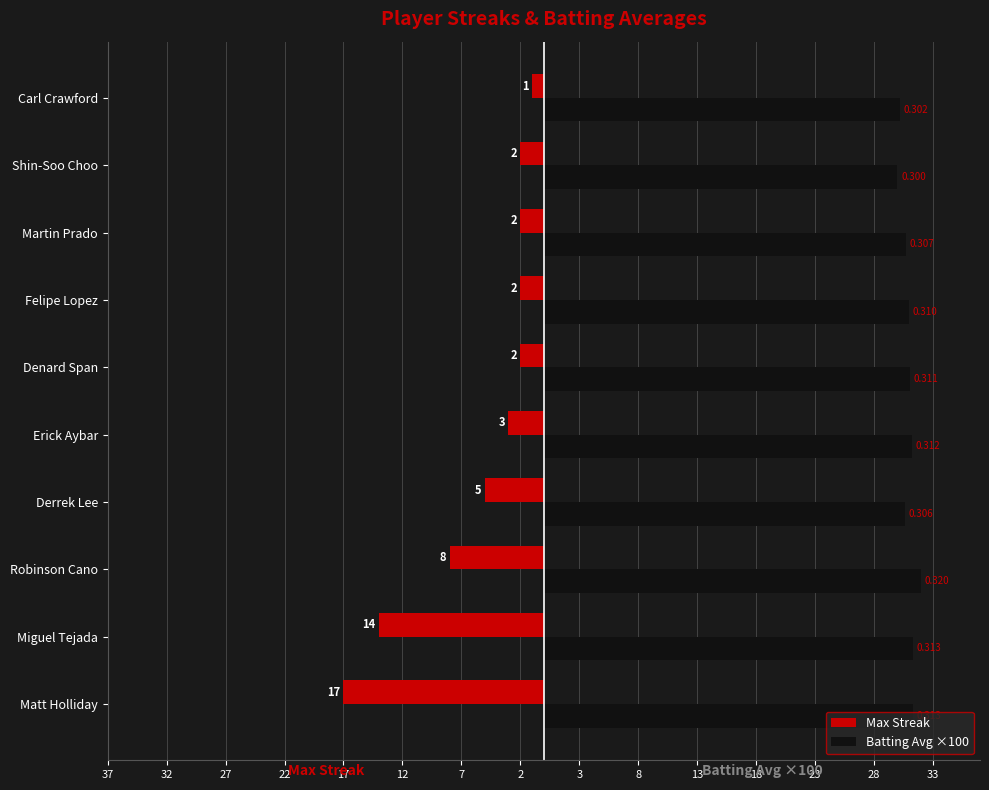

What are all the series names shown in the legend?

Max Streak, Batting Avg ×100